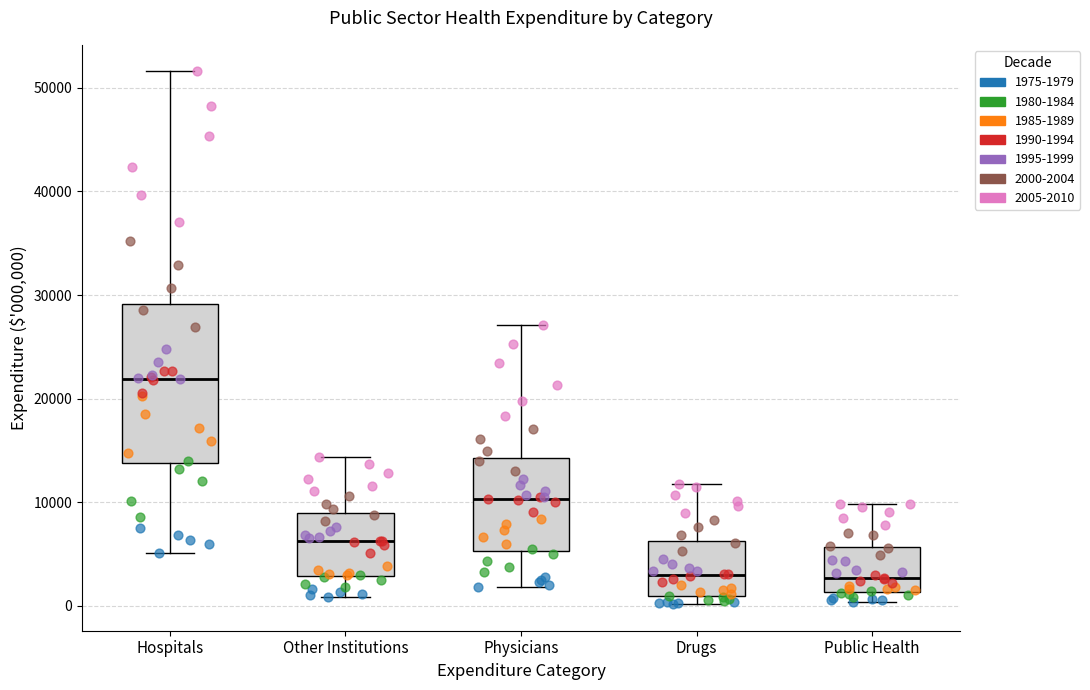

Reading left to right, transcribe this box plot: for each box, give where its median line is, the range the box spans, and where its two whiskers end, as read against the y-axis. The values are not printed on the chart, so give them approximately, as read against the axis.

Hospitals: median 22000, box 14000 to 29000, whiskers 5000 to 52000
Other Institutions: median 6000, box 3000 to 9000, whiskers 1000 to 14000
Physicians: median 10000, box 5000 to 14000, whiskers 2000 to 27000
Drugs: median 3000, box 1000 to 6000, whiskers 0 to 12000
Public Health: median 3000, box 1000 to 6000, whiskers 0 to 10000